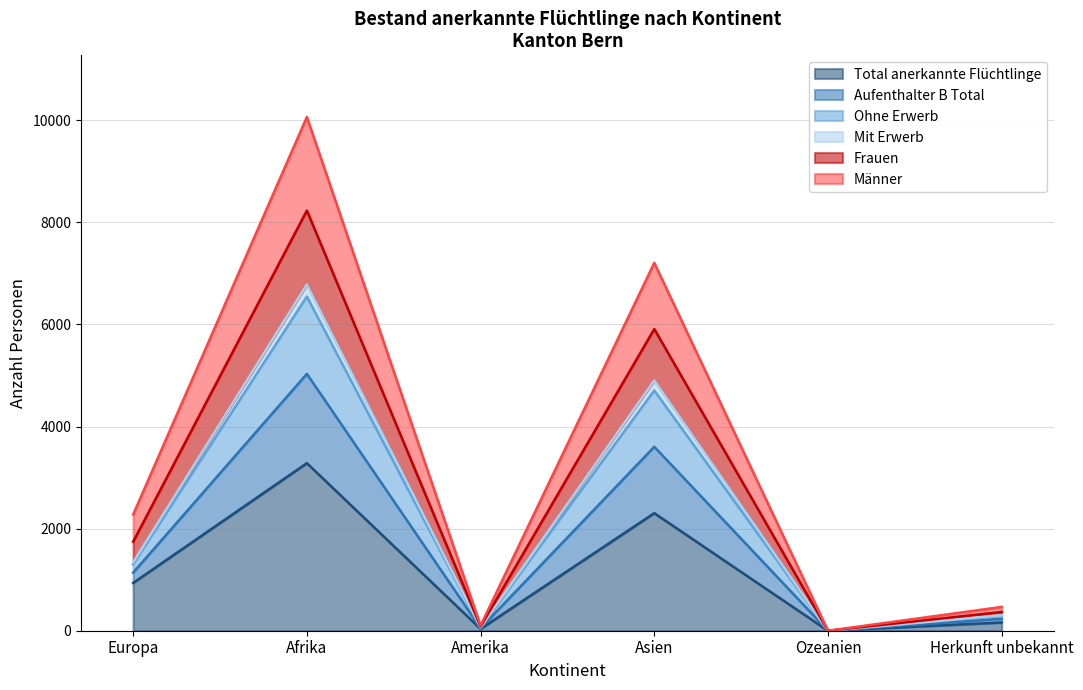

What is the highest value of the Total anerkannte Flüchtlinge series?

3283